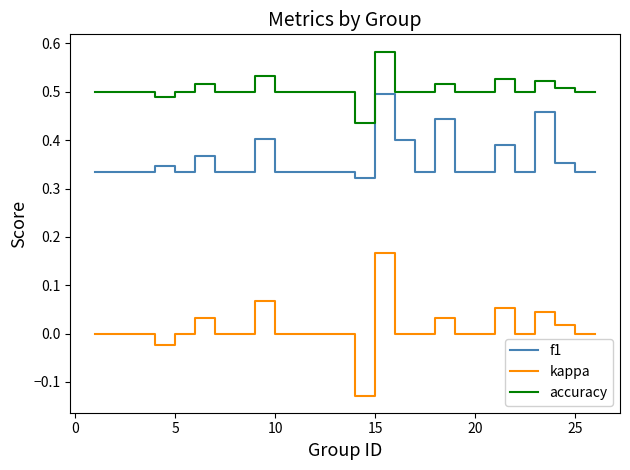

Which series has the largest total across all categories?

accuracy